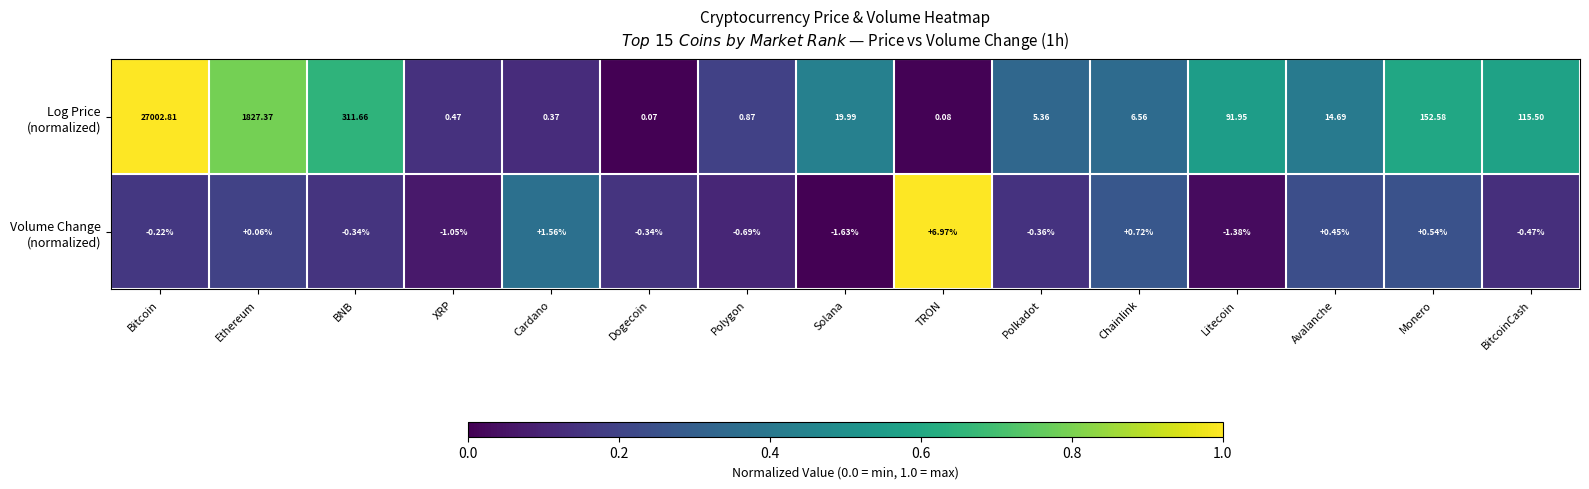

Which category has the highest value across all series?

Bitcoin